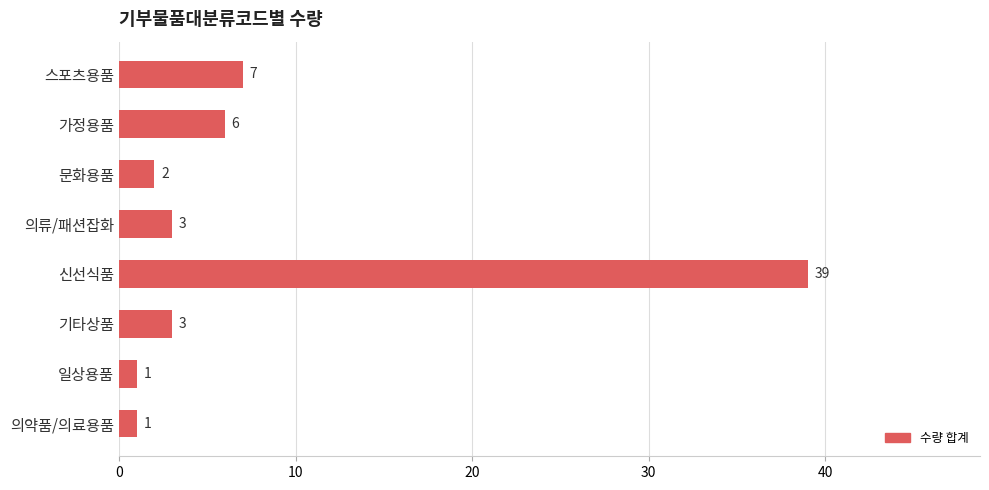

What is the ratio of the value at 일상용품 to the value at 의류/패션잡화?

0.3